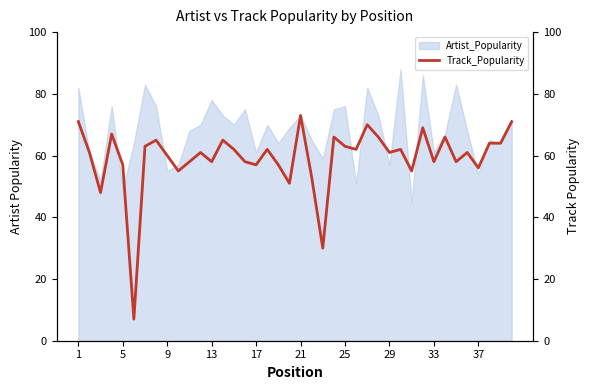

What is the maximum value for Artist_Popularity?

88